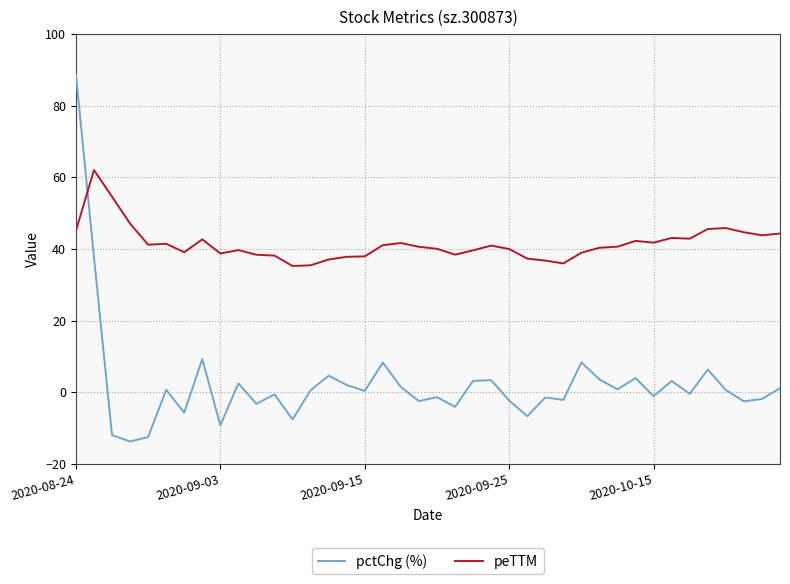

Rank the series by their average value, from highest to lowest.

peTTM, pctChg (%)